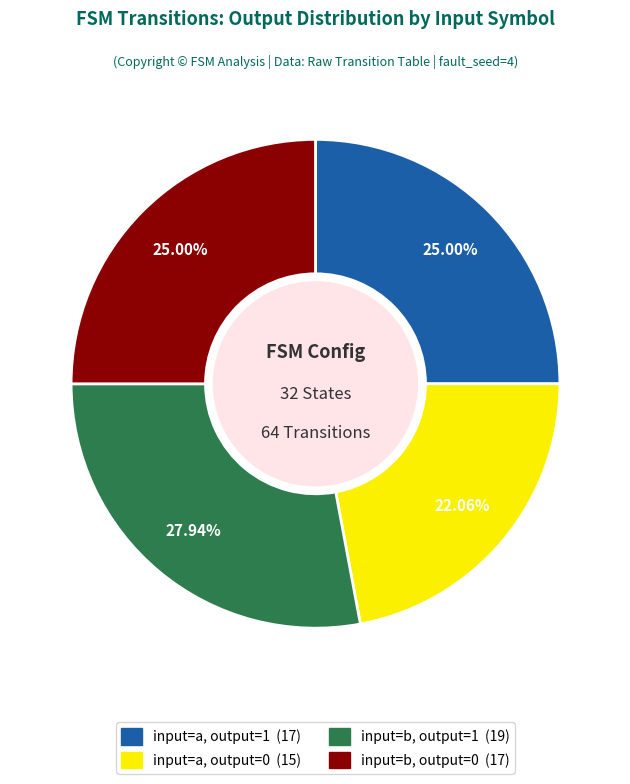

The input=b, output=0 slice represents 17% of the pie. True or false?

False